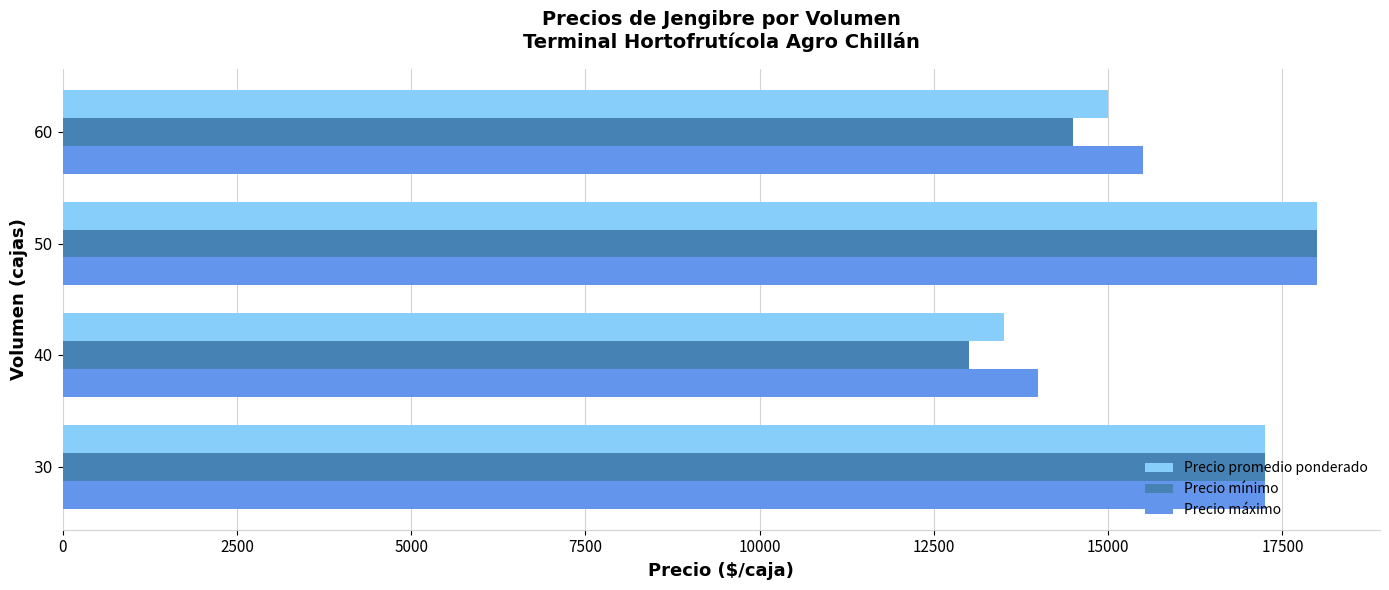

Which label corresponds to the largest value in the chart?

50